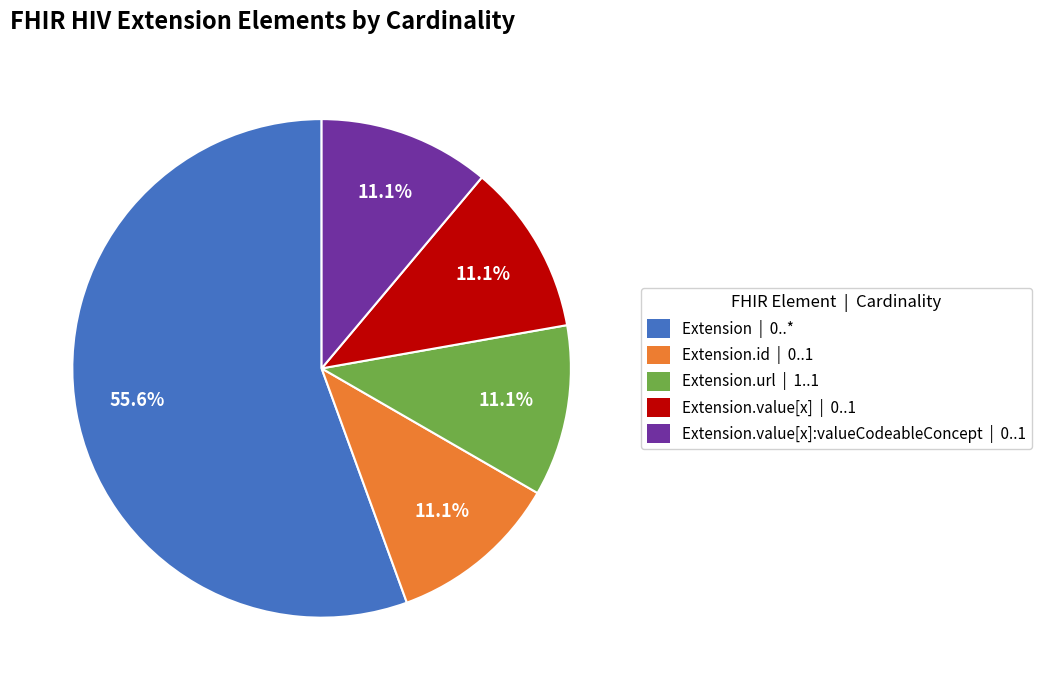

Does any single category account for the majority?

Yes